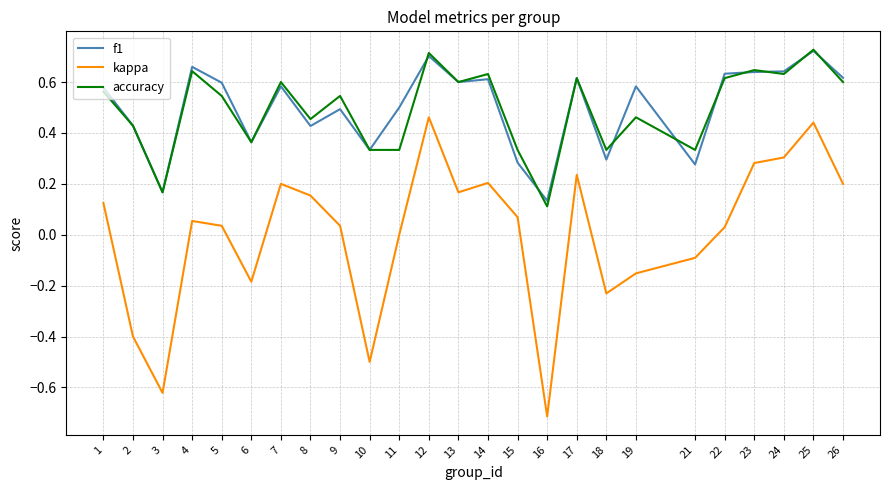

True or false: kappa has a value of 0.2 at 8.

True